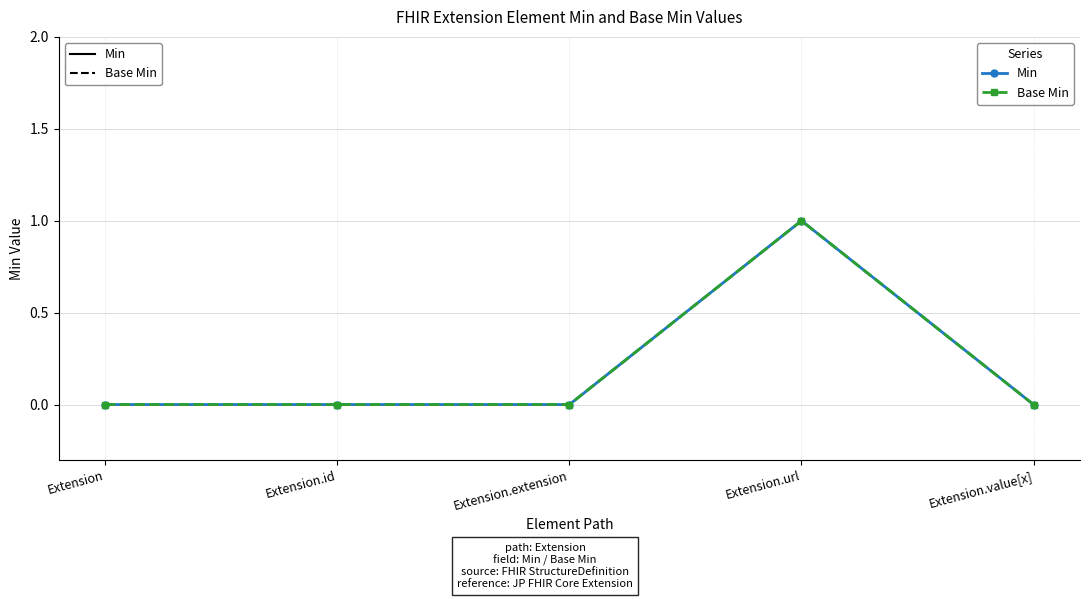

What position from the right is Extension?

5